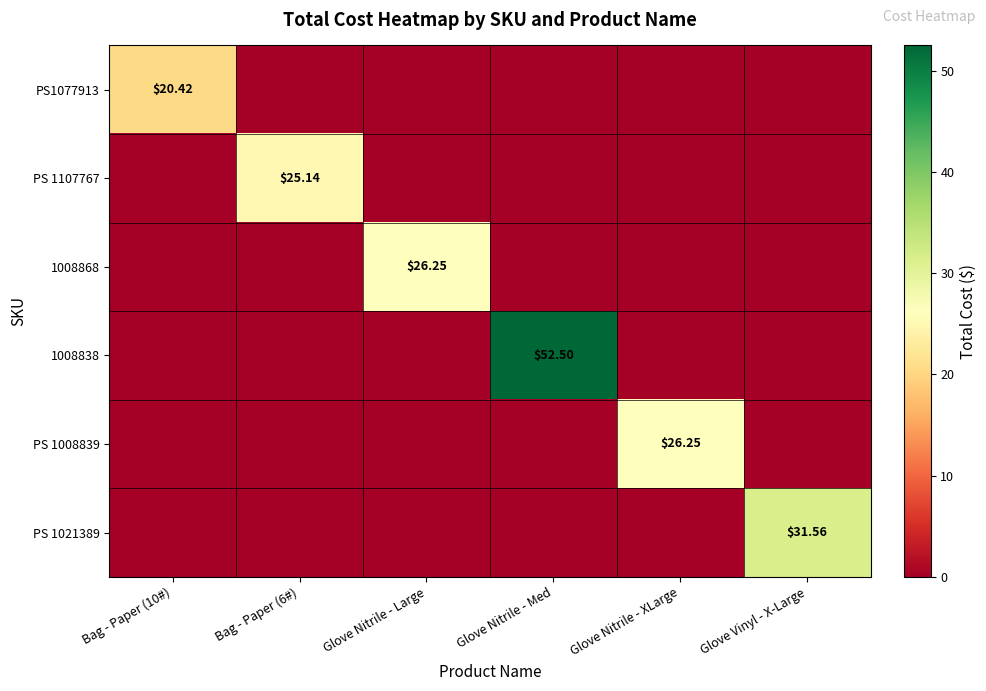

Between Glove Nitrile - Med and Bag - Paper (10#), which is larger?

Bag - Paper (10#)